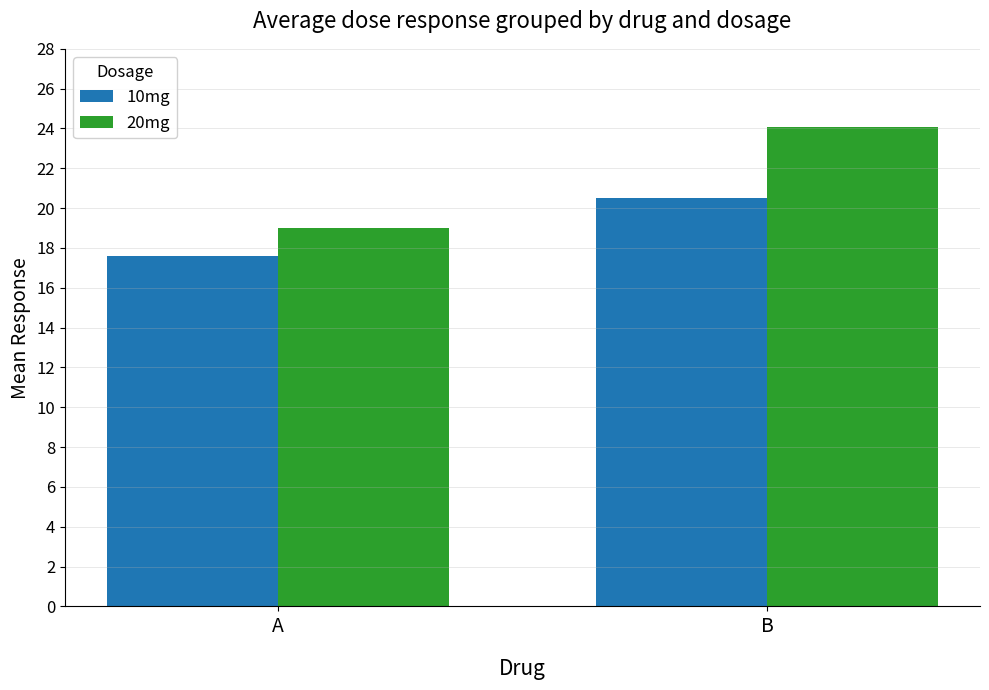

What is the spread (max minus min) of values at A?

1.4